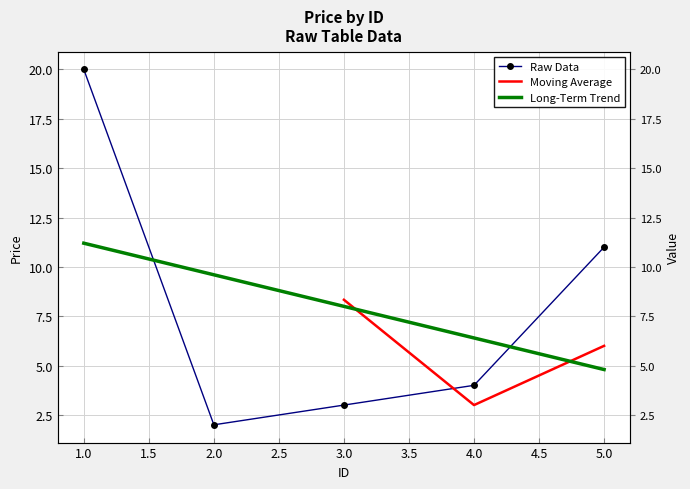

What is the sum of the values at 1 and 3?

23